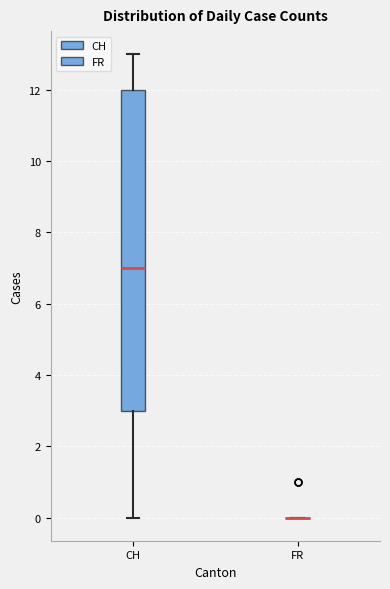

Reading left to right, transcribe this box plot: for each box, give where its median line is, the range the box spans, and where its two whiskers end, as read against the y-axis. The values are not printed on the chart, so give them approximately, as read against the axis.

CH: median 7, box 3 to 12, whiskers 0 to 13
FR: box collapsed to a line at 0, whiskers 0 to 0